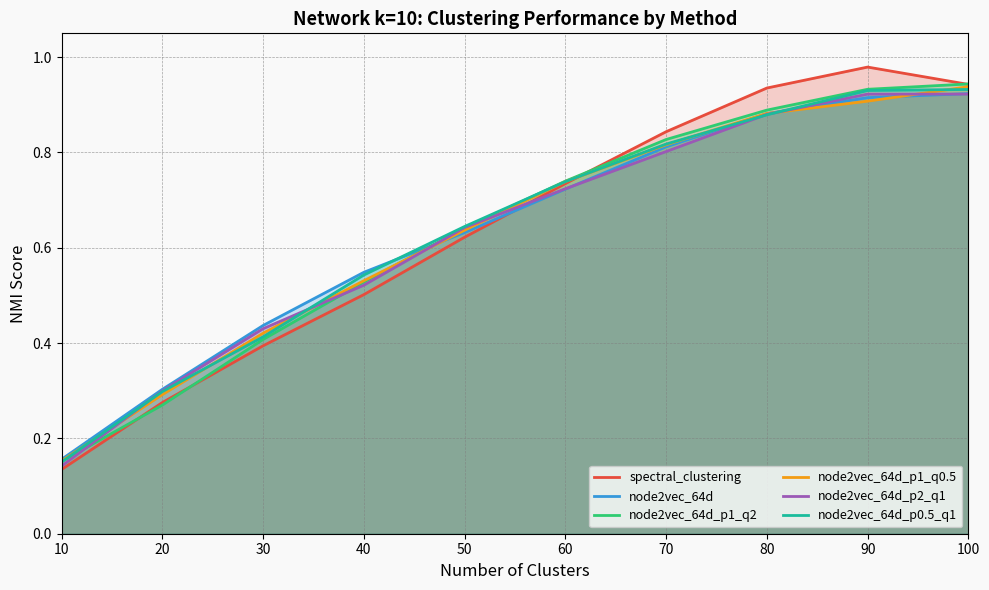

Reading left to right, extract all data points from this chart.

spectral_clustering: 10=0.1	20=0.3	30=0.4	40=0.5	50=0.6	60=0.7	70=0.8	80=0.9	90=1.0	100=0.9
node2vec_64d: 10=0.2	20=0.3	30=0.4	40=0.5	50=0.6	60=0.7	70=0.8	80=0.9	90=0.9	100=0.9
node2vec_64d_p1_q2: 10=0.2	20=0.3	30=0.4	40=0.5	50=0.6	60=0.7	70=0.8	80=0.9	90=0.9	100=0.9
node2vec_64d_p1_q0.5: 10=0.2	20=0.3	30=0.4	40=0.5	50=0.6	60=0.7	70=0.8	80=0.9	90=0.9	100=0.9
node2vec_64d_p2_q1: 10=0.1	20=0.3	30=0.4	40=0.5	50=0.6	60=0.7	70=0.8	80=0.9	90=0.9	100=0.9
node2vec_64d_p0.5_q1: 10=0.2	20=0.3	30=0.4	40=0.5	50=0.6	60=0.7	70=0.8	80=0.9	90=0.9	100=0.9